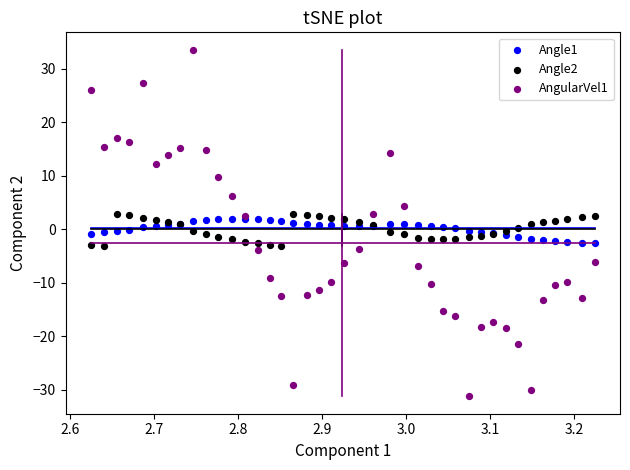

Which series reaches the minimum Y coordinate?

AngularVel1